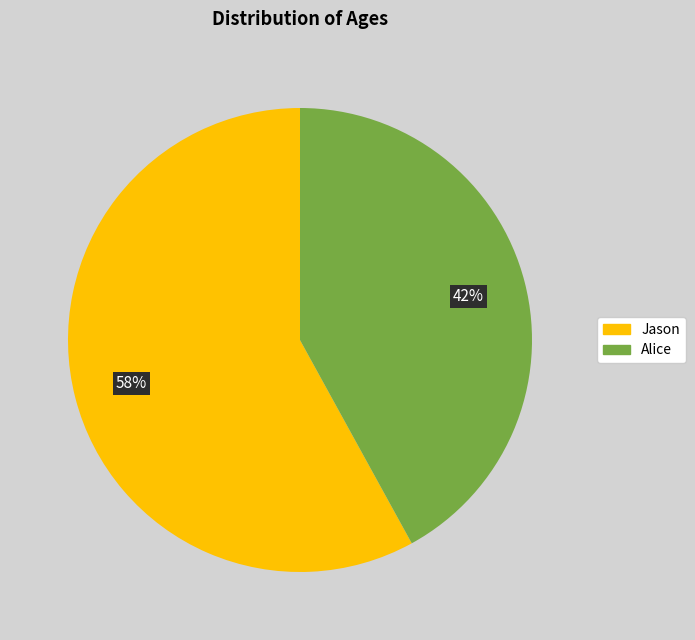

What is the smallest slice in the pie chart?

Alice